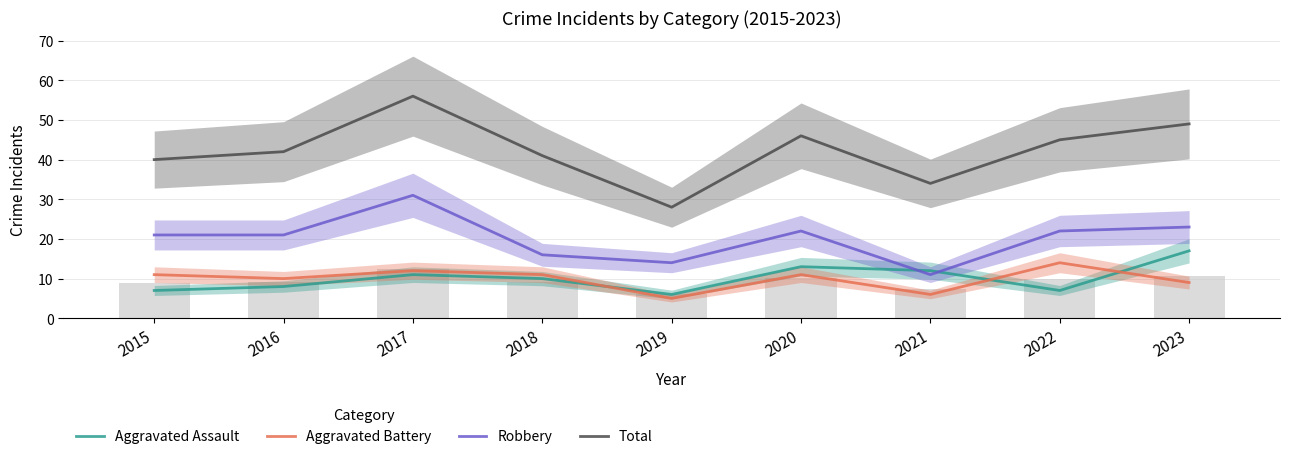

What value does the Aggravated Battery series have at 2020?

11